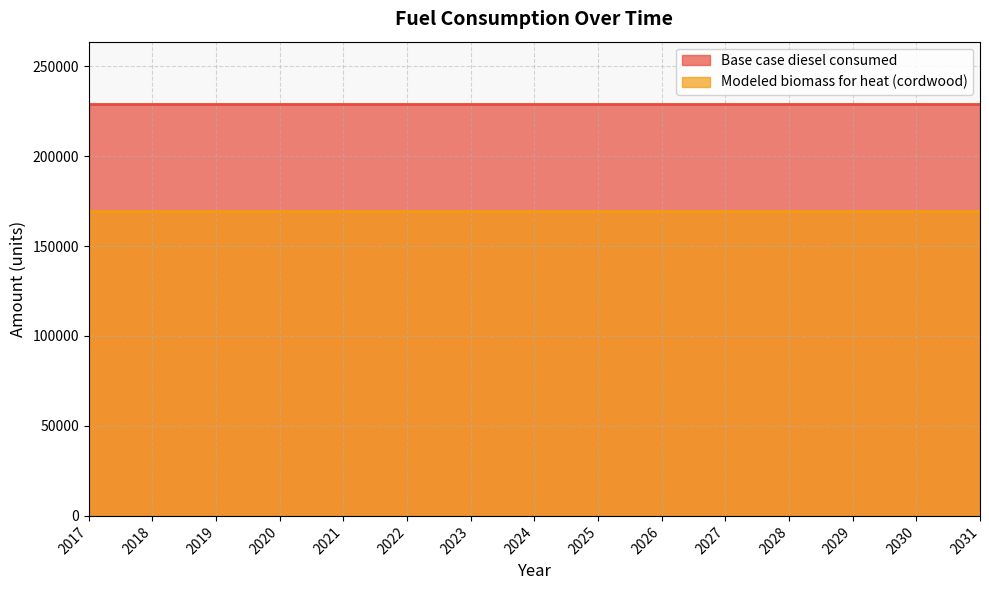

At which category is the sum across all series the highest?

2017